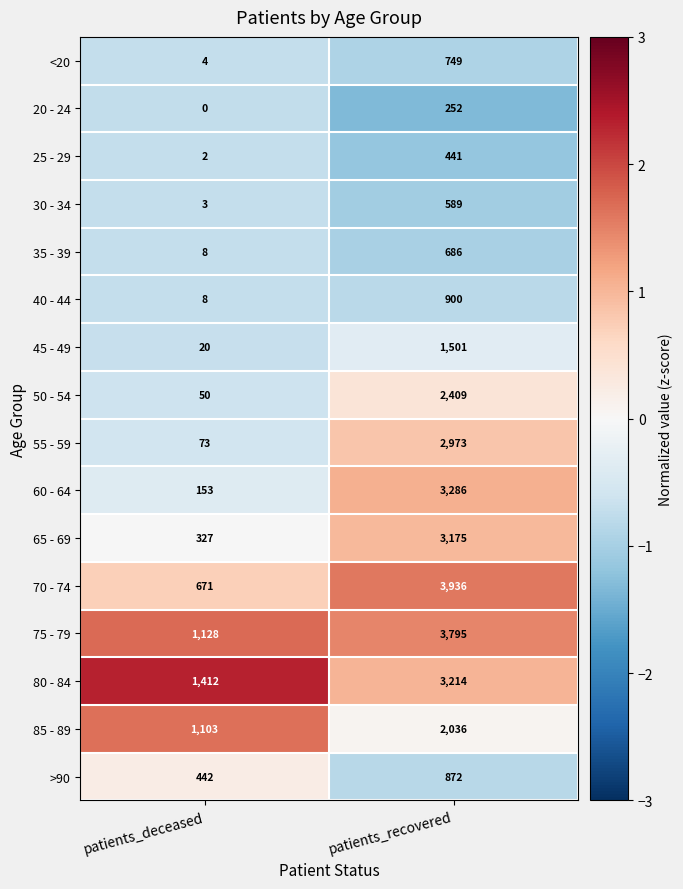

What is the sum of the 70 - 74 values at patients_recovered and patients_deceased?

4607